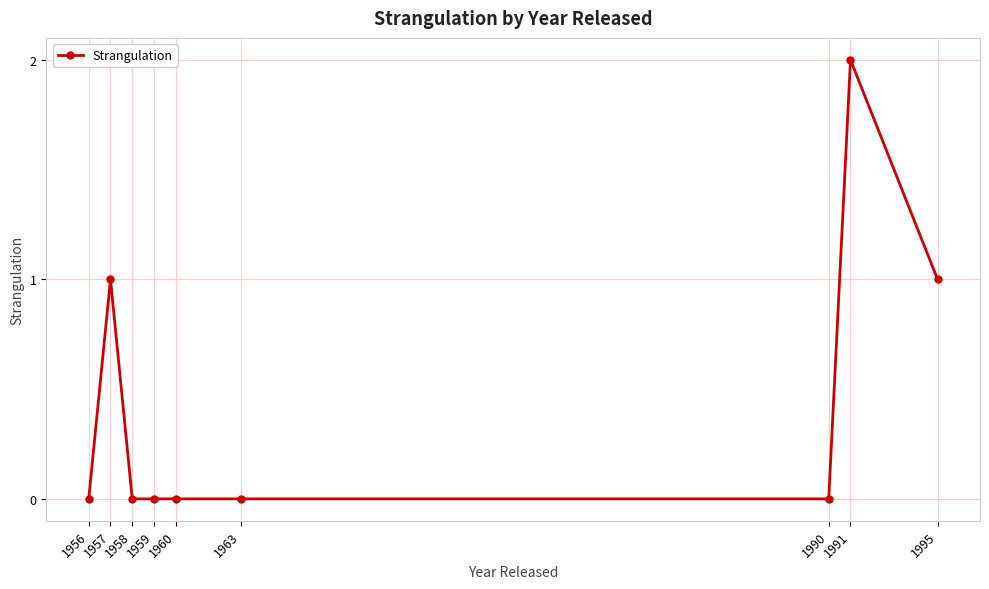

Does the chart have visible grid lines?

Yes